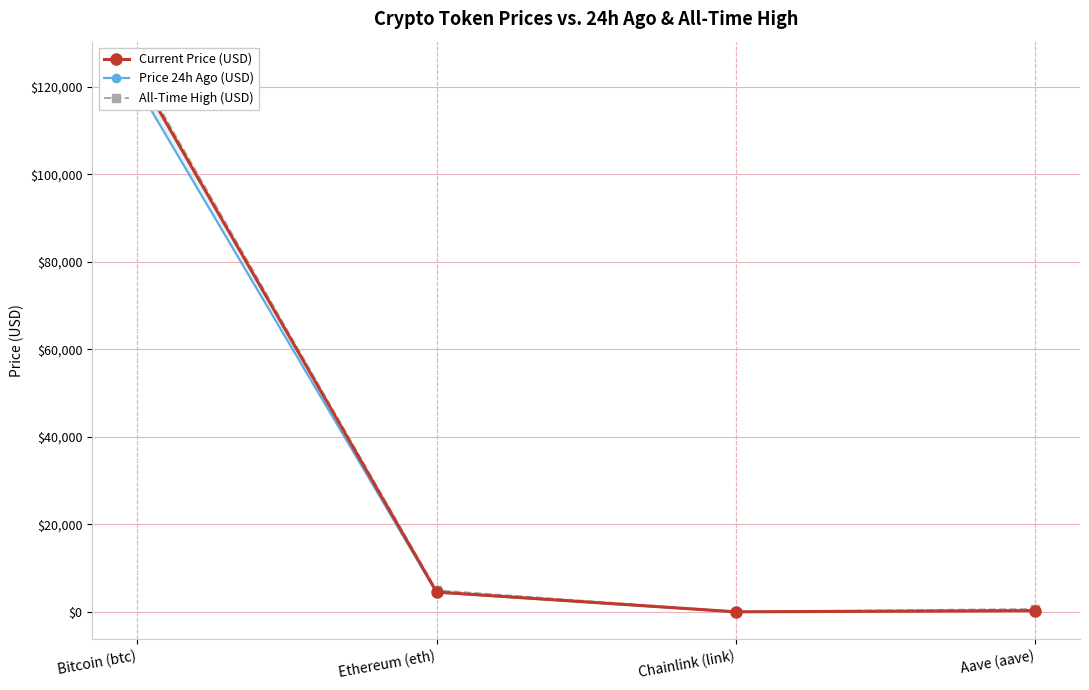

List the series in order of their overall mean, lowest first.

Price 24h Ago (USD), Current Price (USD), All-Time High (USD)